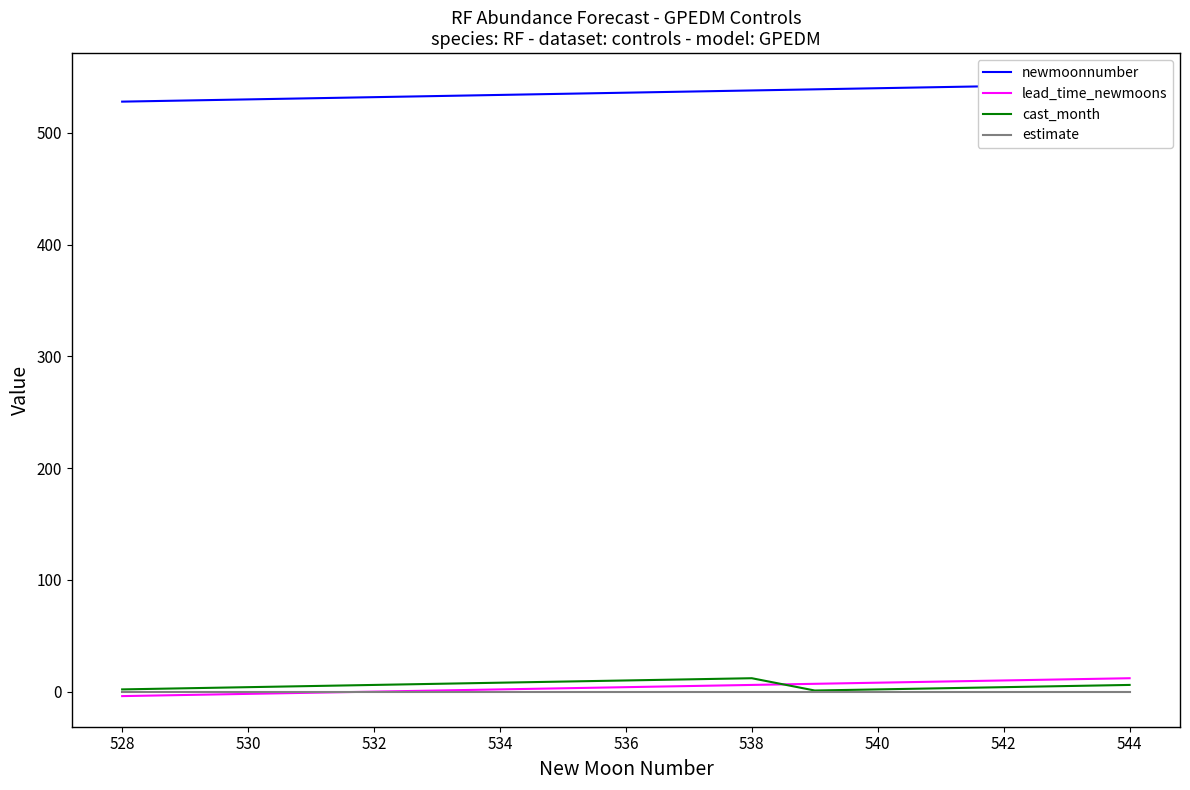

True or false: cast_month and estimate cross at least once.

False